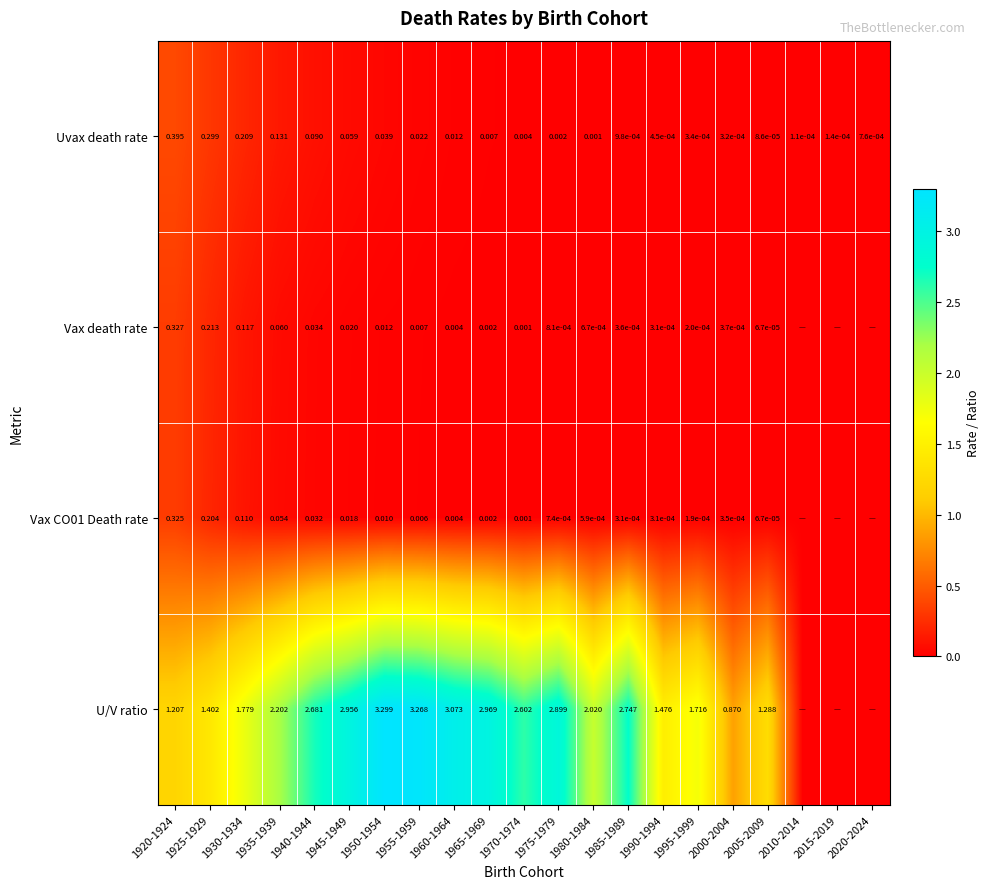

Which series changed the most between 1935-1939 and 2005-2009?

U/V ratio